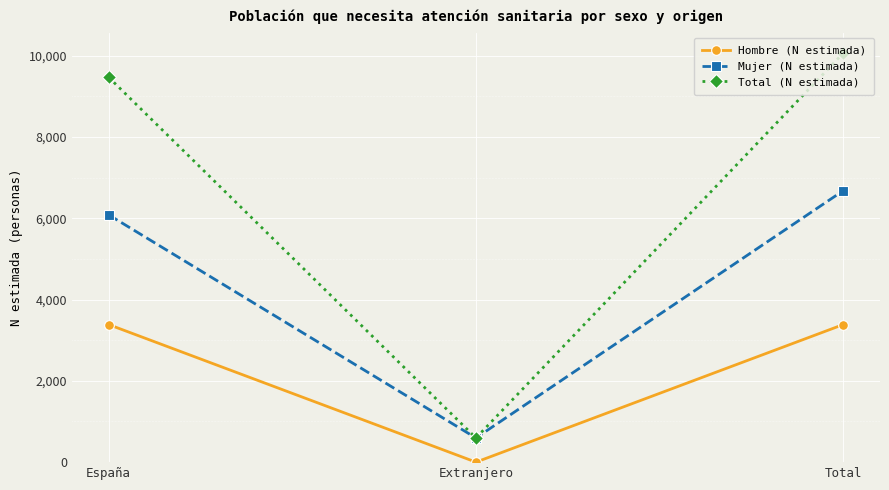

What is the maximum value shown in the chart?

10064